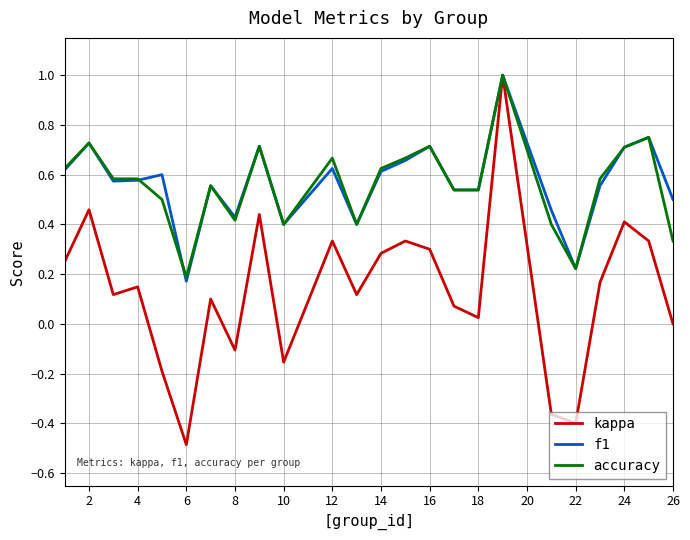

Count the accuracy values in the range 0 to 1.

24